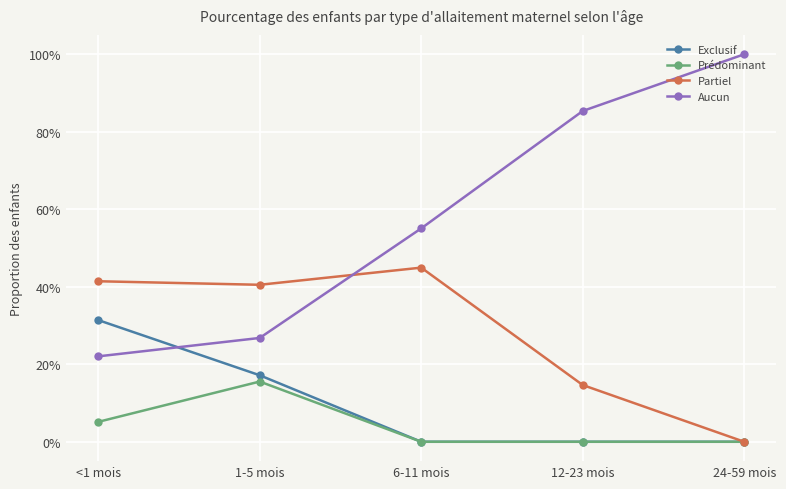

Rank the series by their maximum value, from lowest to highest.

Prédominant, Exclusif, Partiel, Aucun